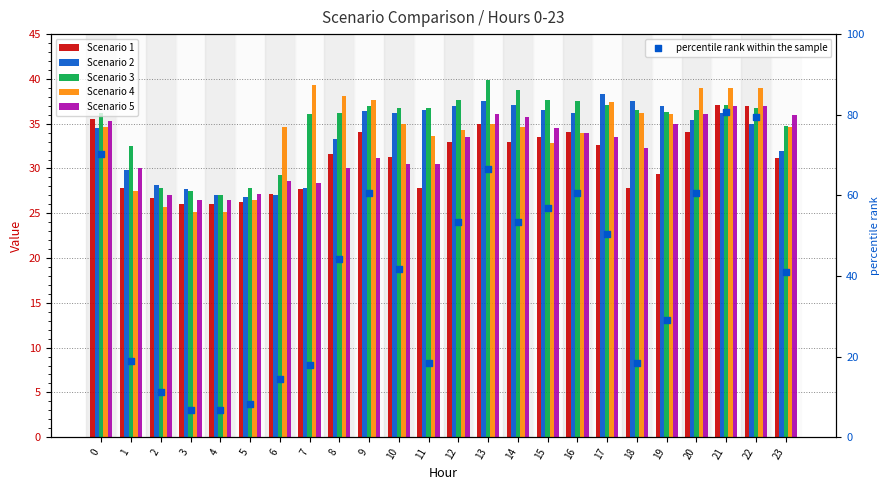

Is the value of Scenario 1 at 1 greater than the value of Scenario 2 at 20?

No